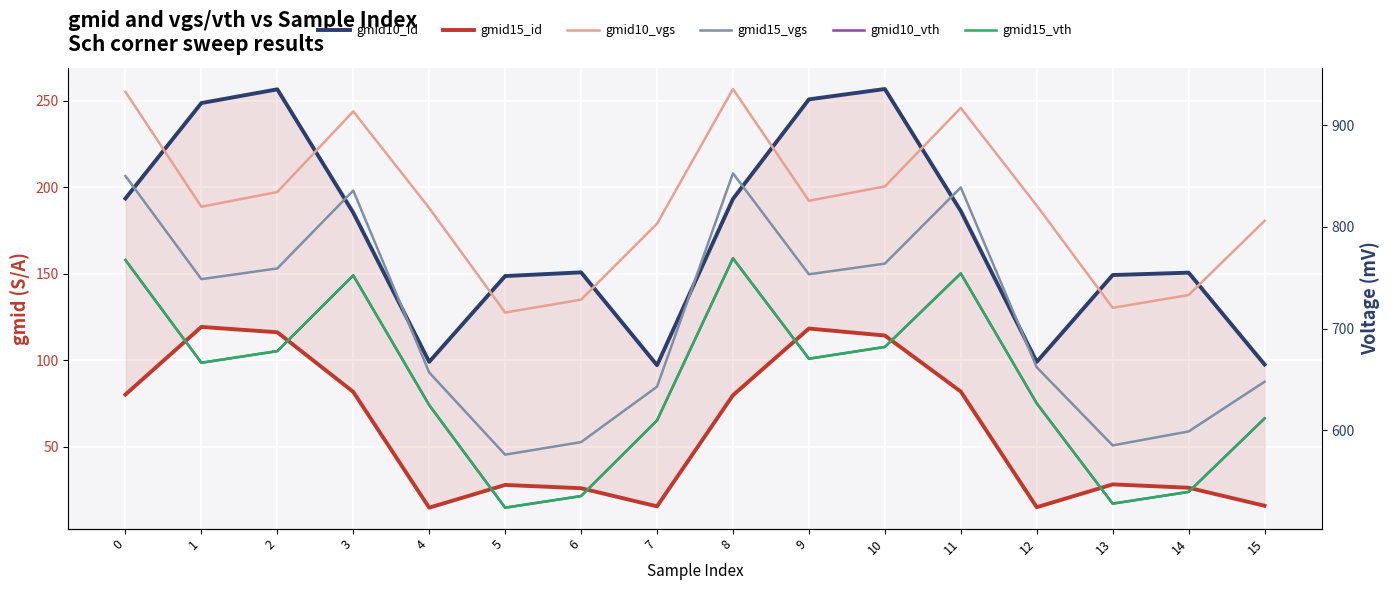

Which label corresponds to the largest value in the chart?

8